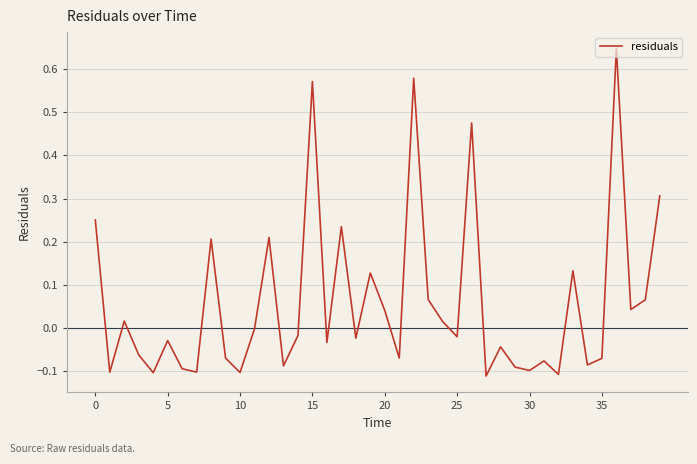

How many series are shown in this chart?

1